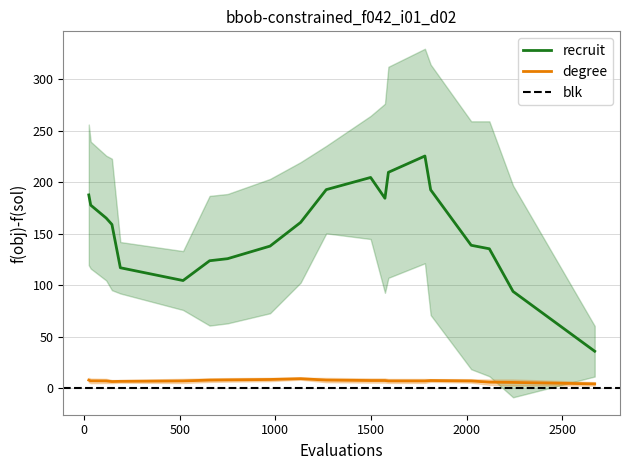

What is the highest value of the degree series?

9.4